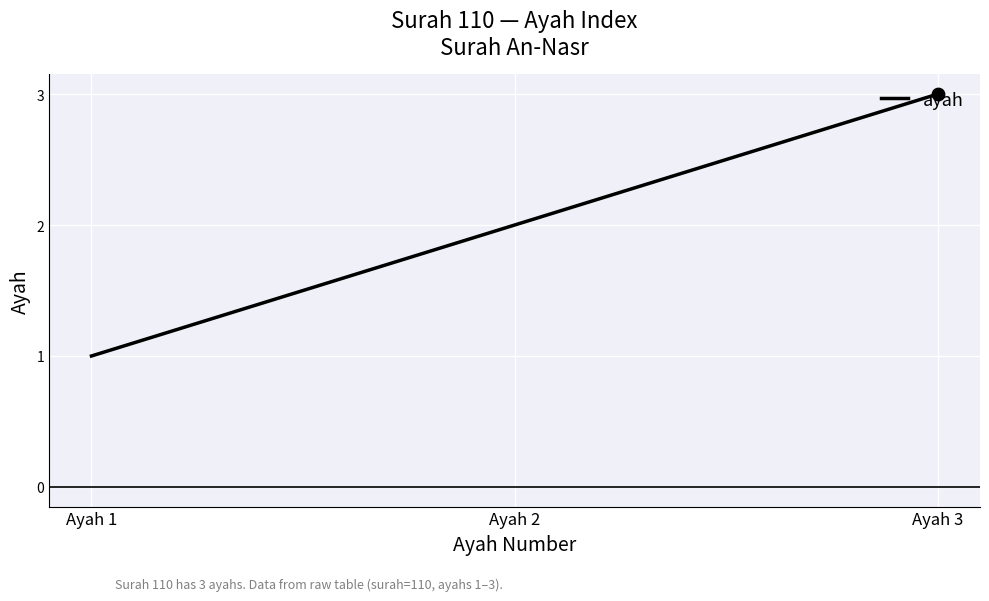

Between Ayah 1 and Ayah 2, which is larger?

Ayah 2